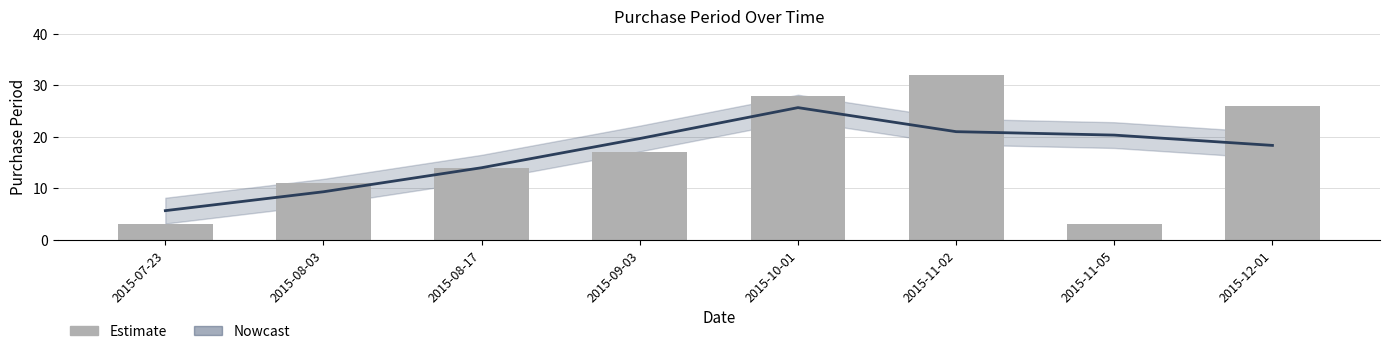

What position from the right is 2015-09-03?

5